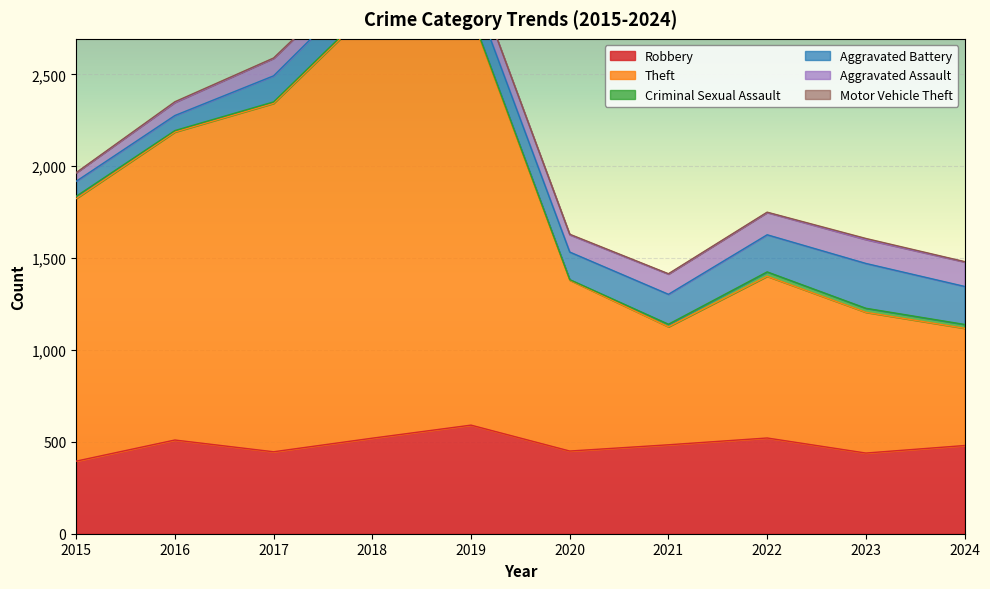

Which series has the widest spread of values?

Theft